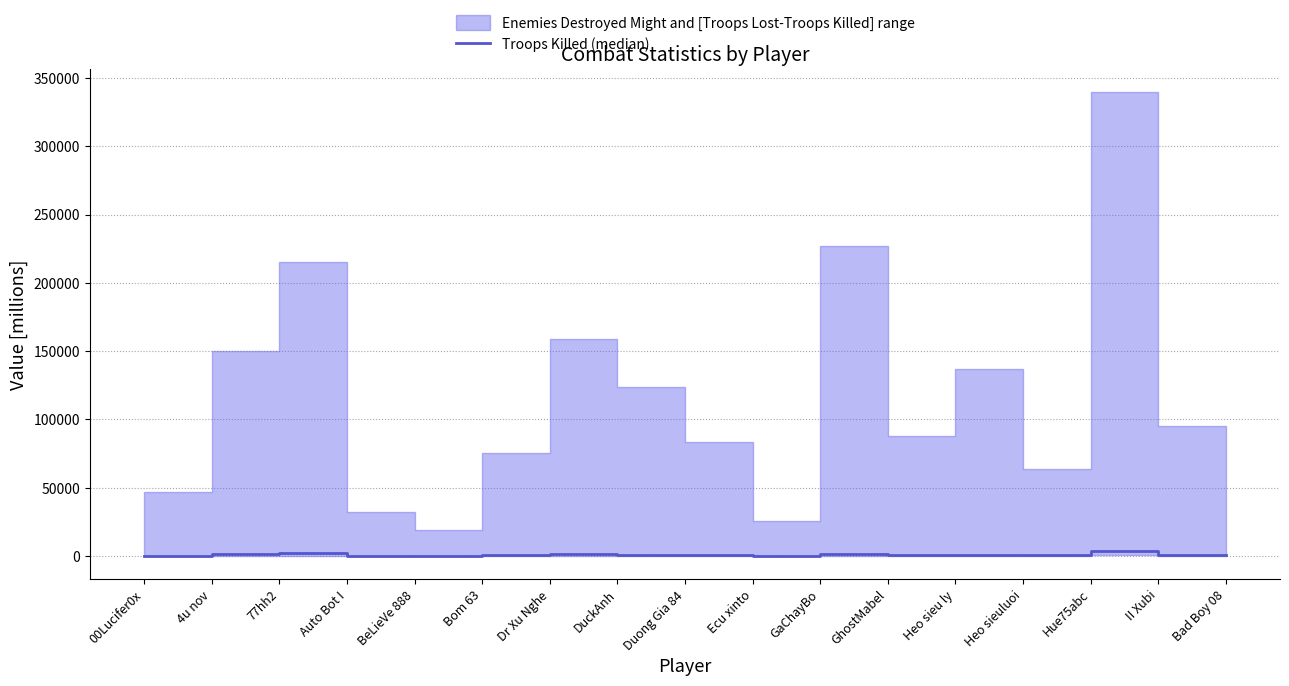

Where is the first local minimum?

BeLieVe 888